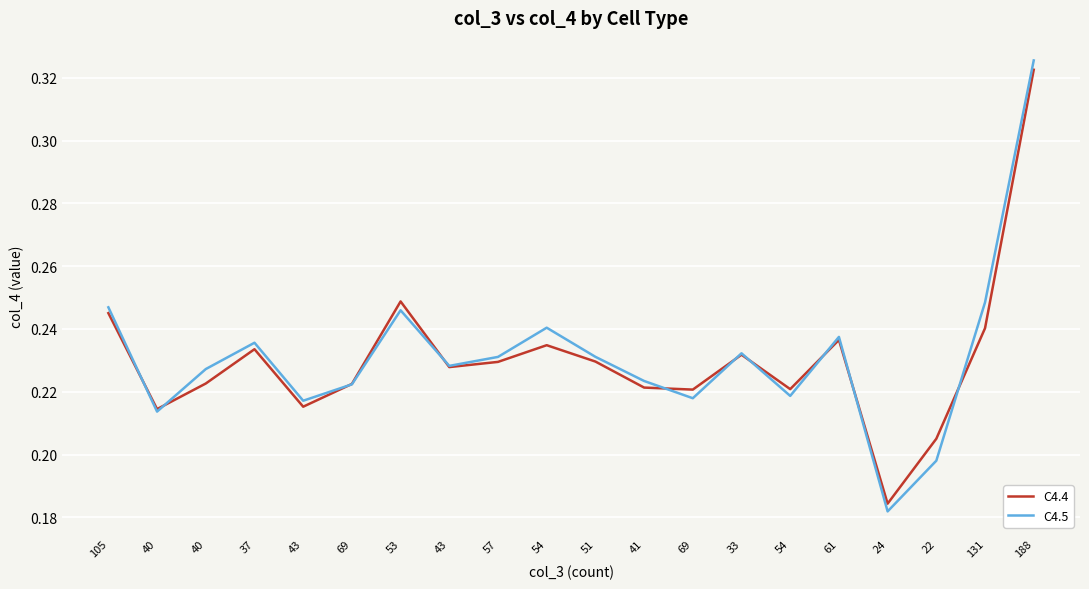

What are all the series names shown in the legend?

C4.4, C4.5